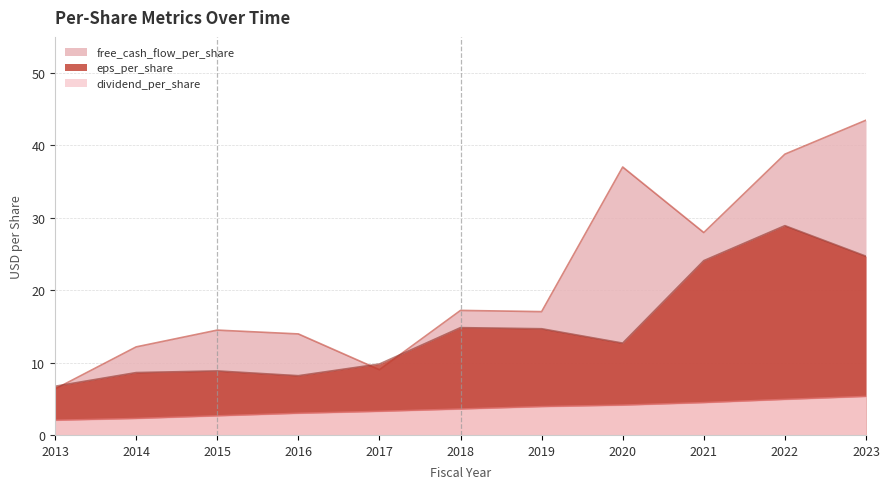

The dividend_per_share series shows 4.9 at 2022. True or false?

True